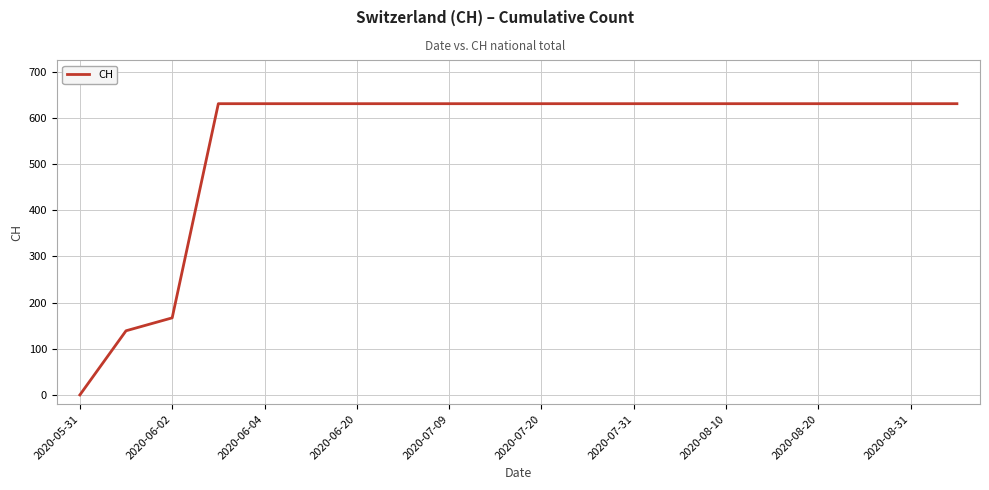

What is the difference between the maximum and minimum values?

631